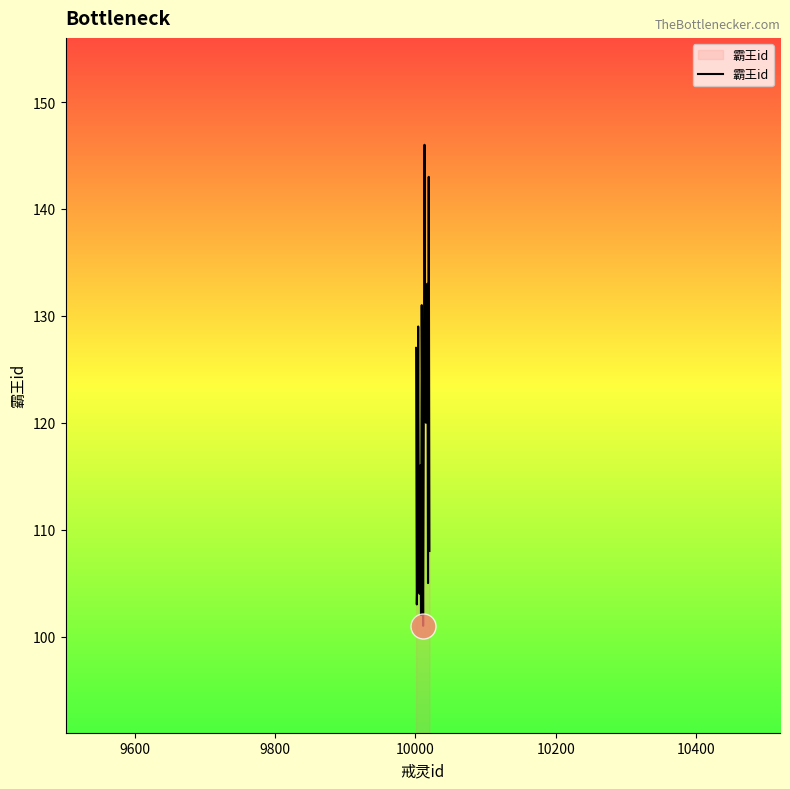

How many distinct data groups are displayed?

1